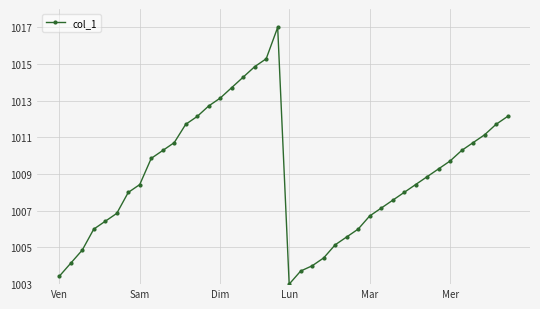

What is the value of the 11th point from the left?

1010.7